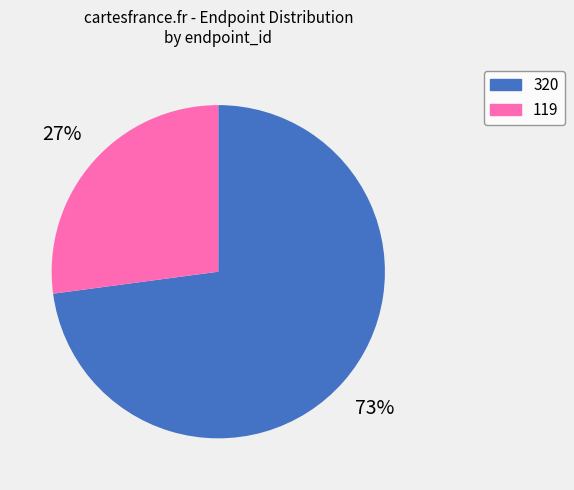

To the nearest percent, what portion does 320 represent?

73%